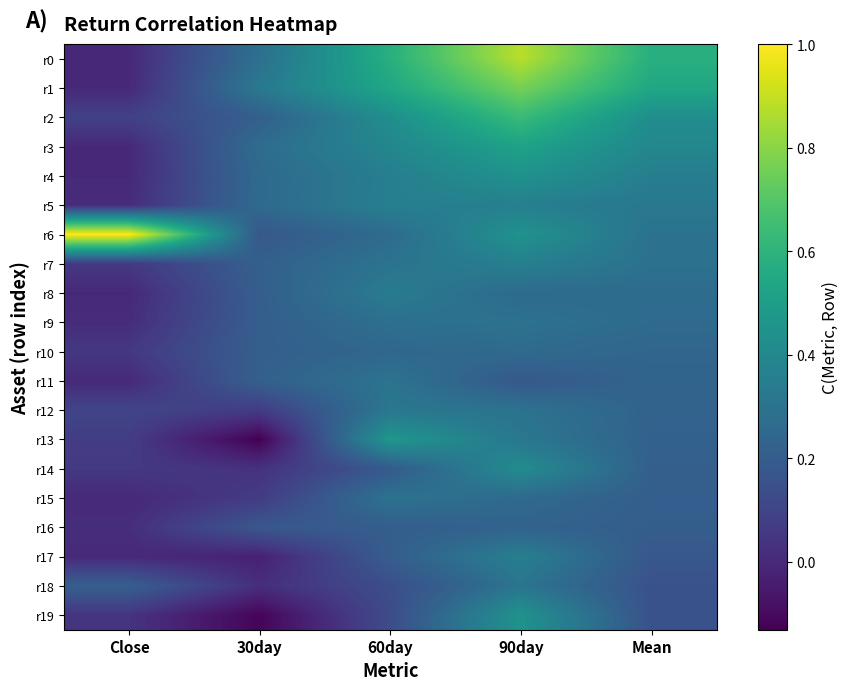

At how many categories does at least one series exceed 0?

5